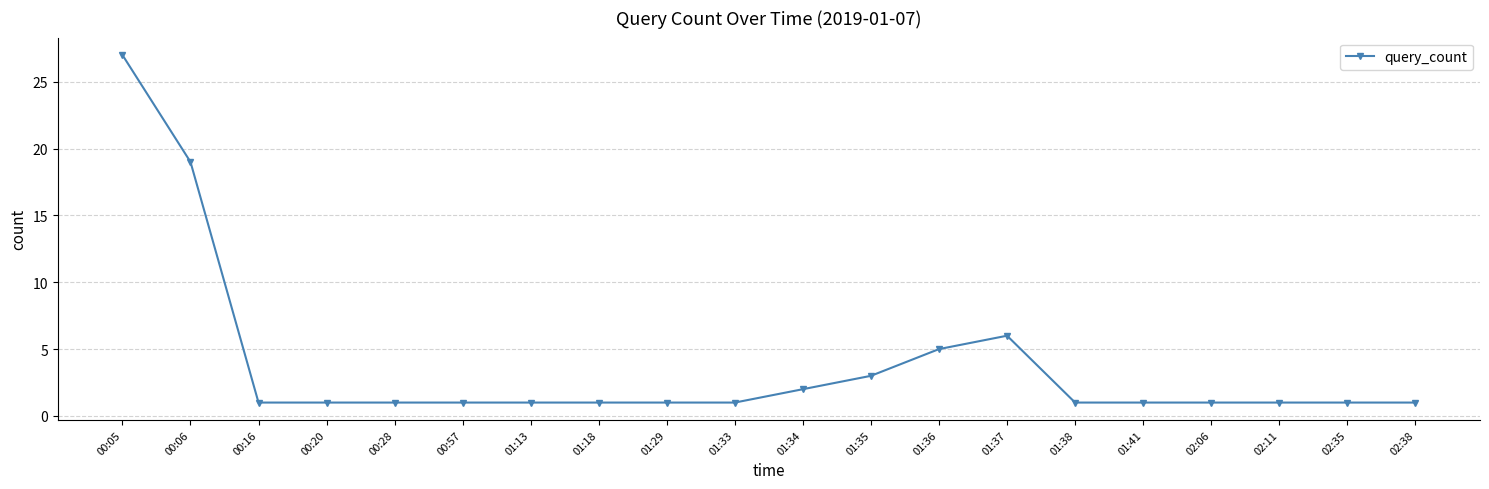

Is it true that the value at 00:57 is 0?

False